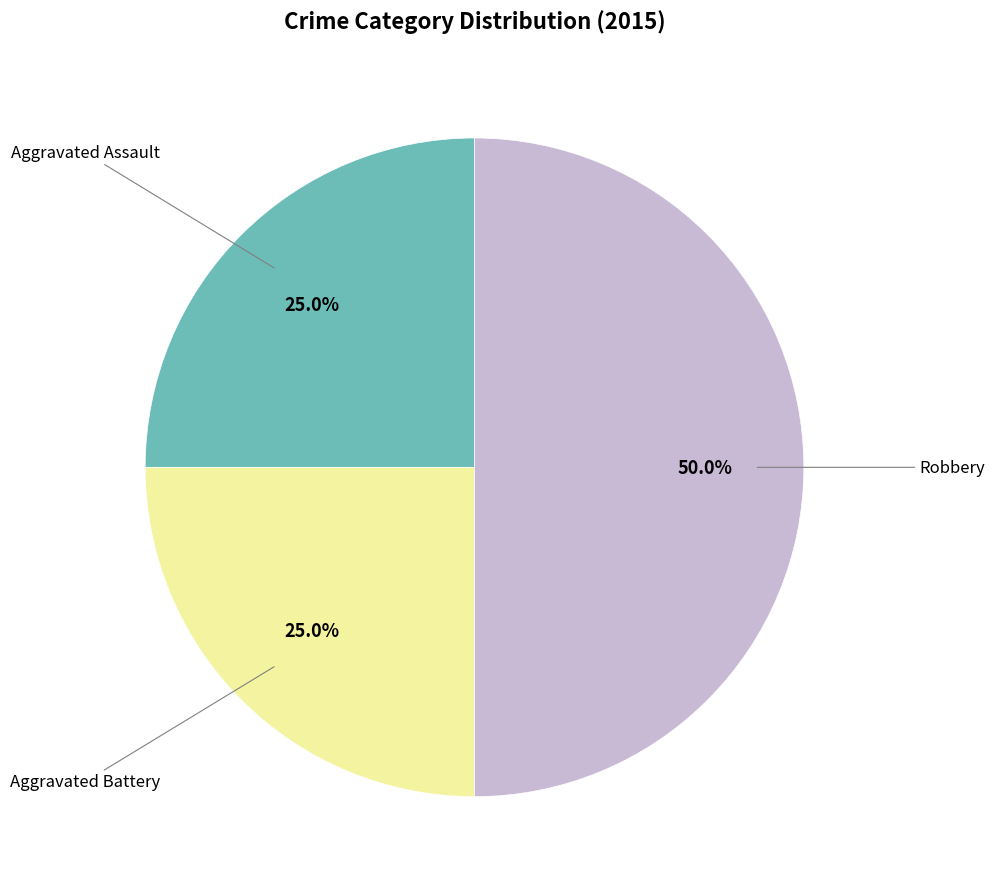

Count the number of slices in the pie.

3